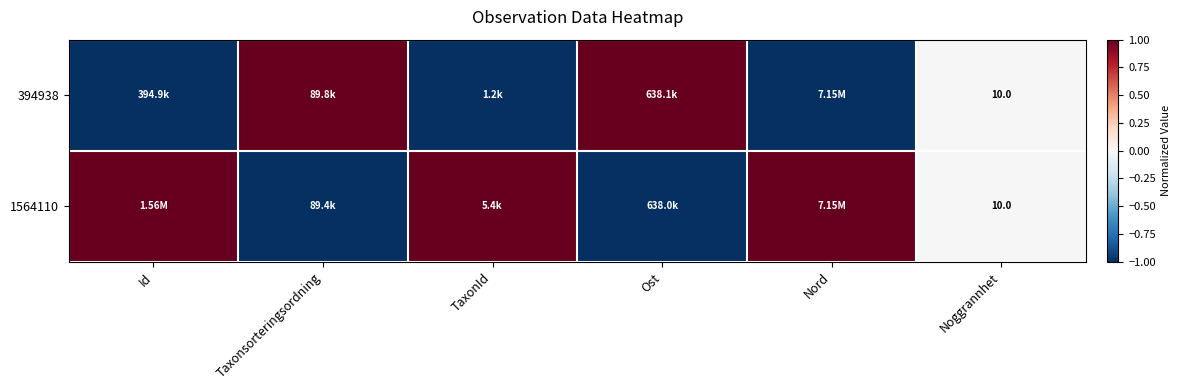

At which label is 1564110 closest to 0?

Noggrannhet